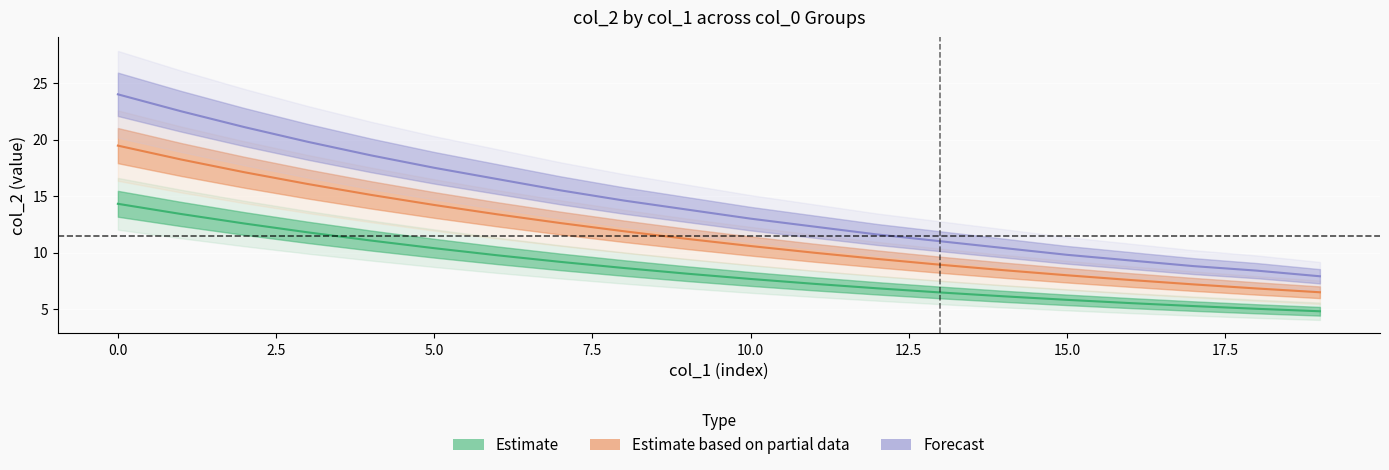

Is it true that col_0_0 equals 3.2 at 18?

False